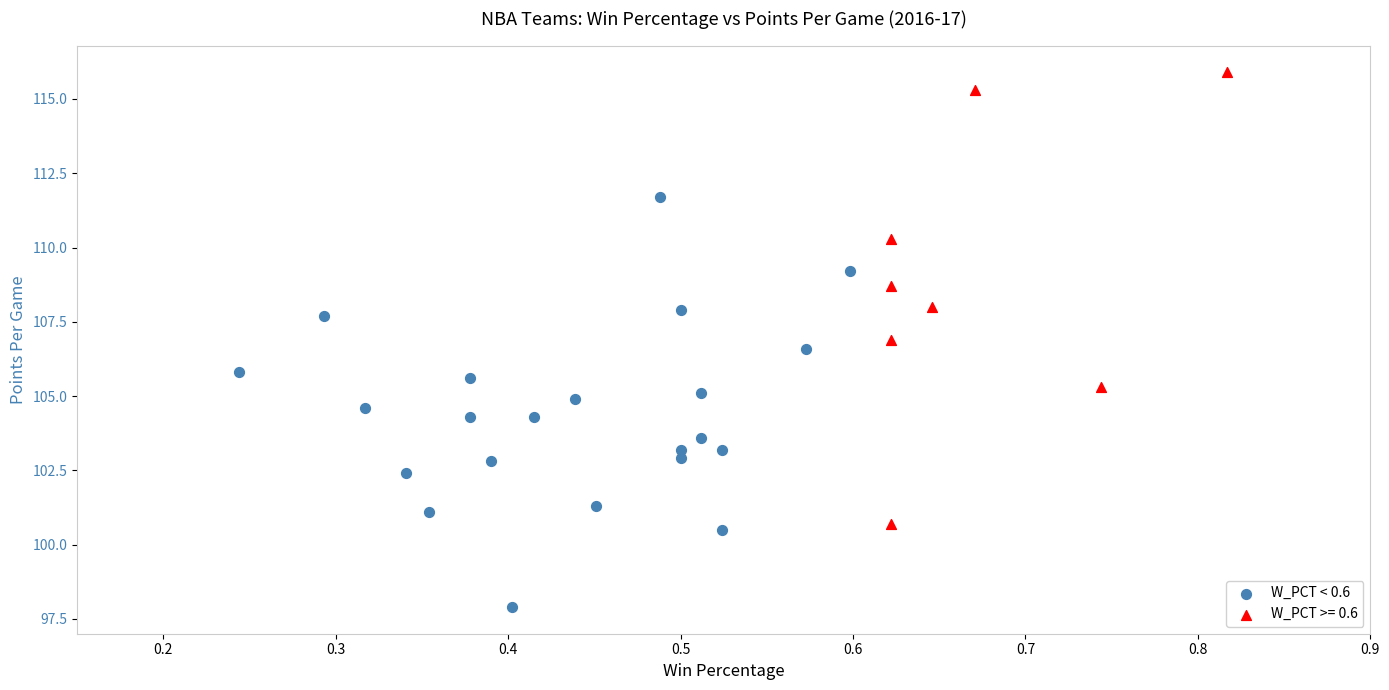

Which series contains the lowest Y value?

W_PCT < 0.6